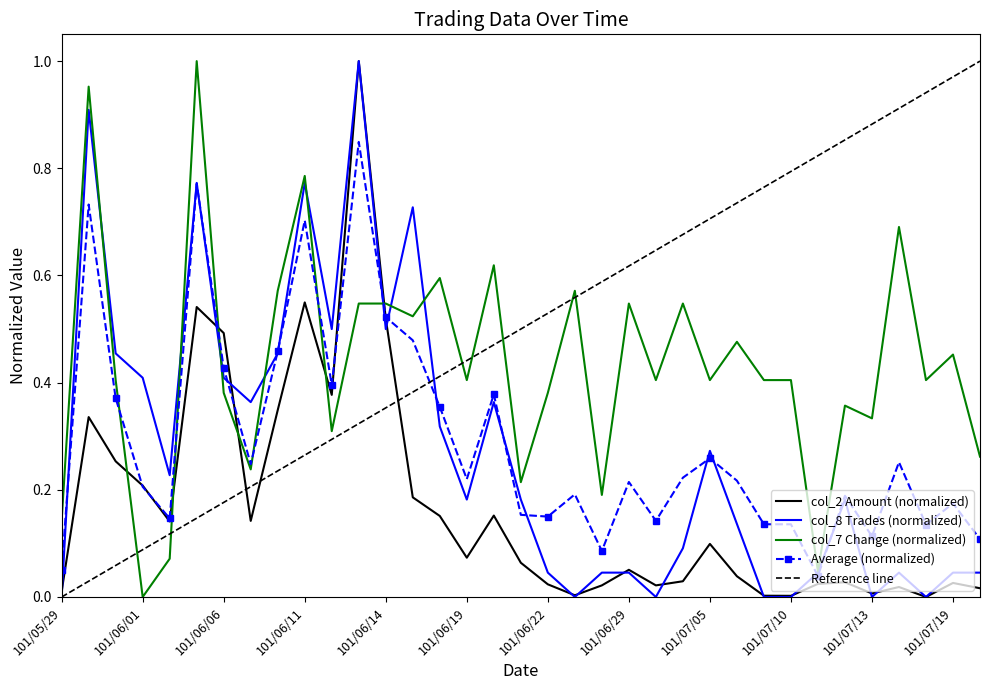

In col_8 (Trades), how many points are lower than both neighbors (excluding endpoints)?

9